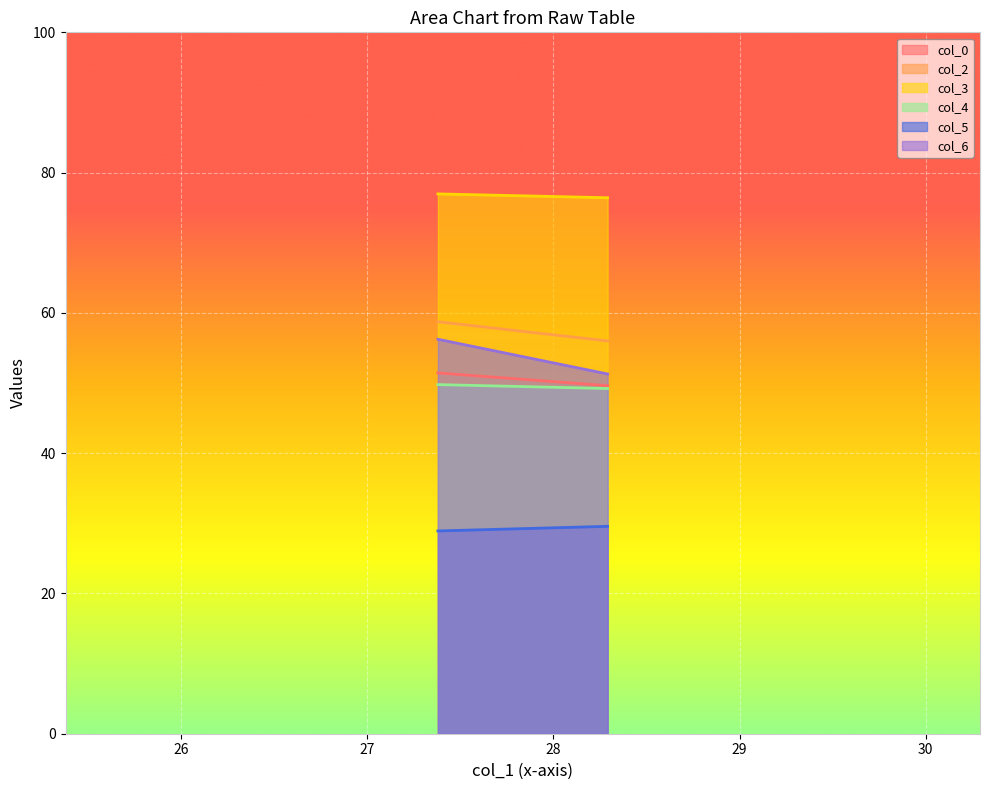

Is it true that col_0 equals 68.6 at 27.38020833?

False